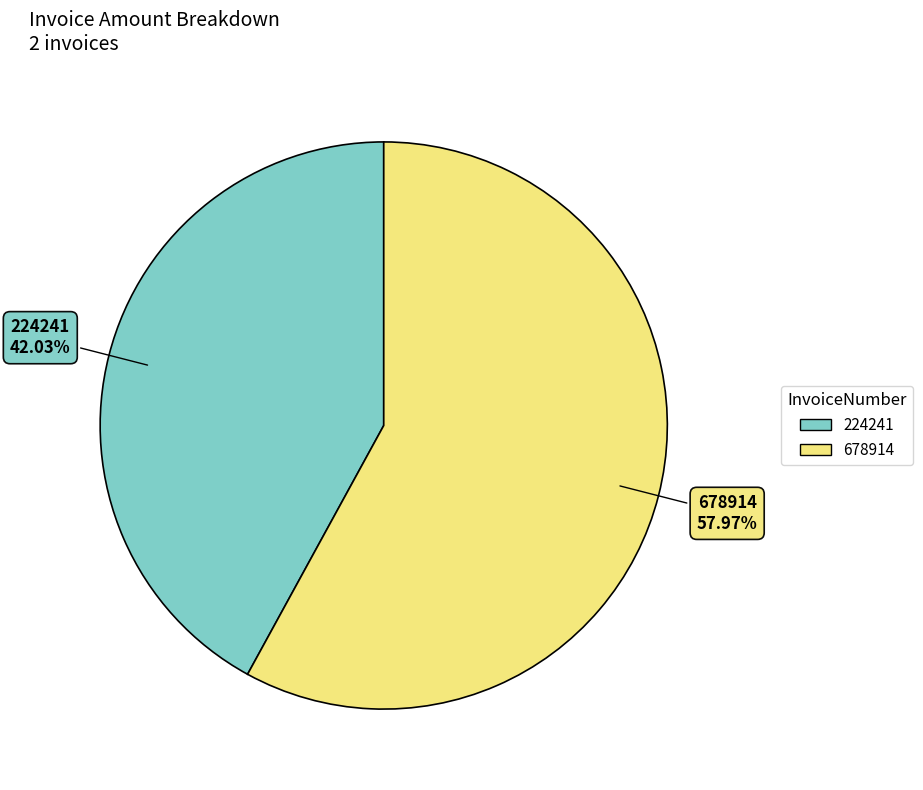

What is the ratio of the value at 678914 to the value at 224241?

1.4